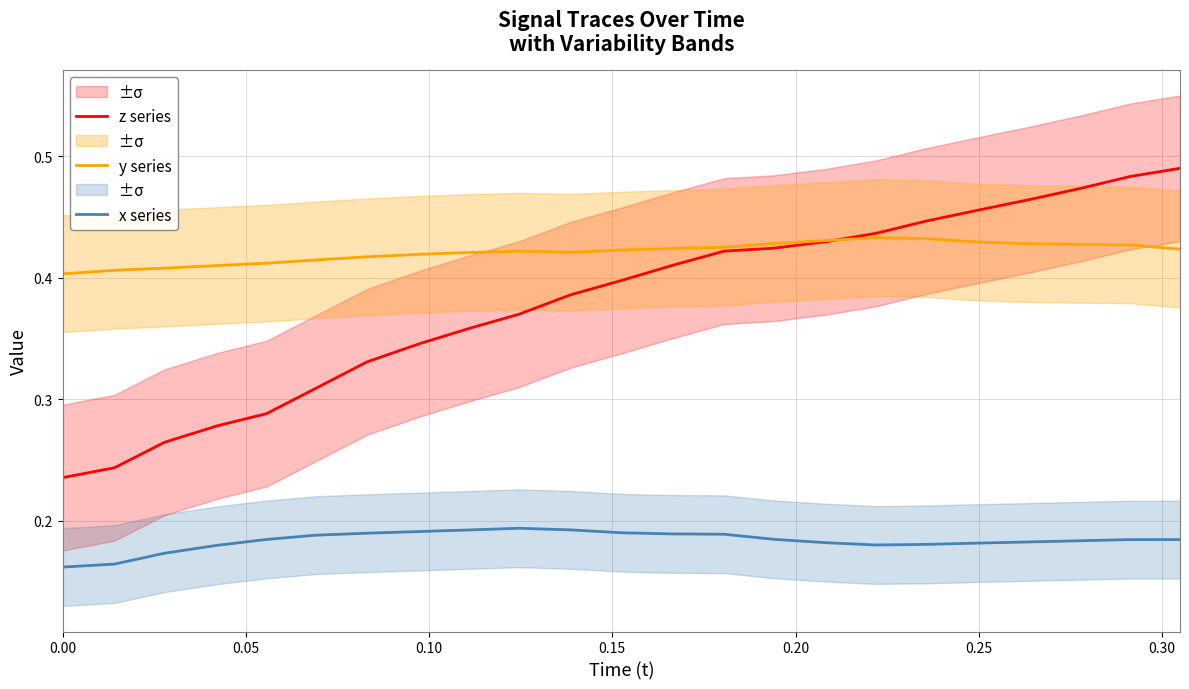

What is the greatest value displayed?

0.5